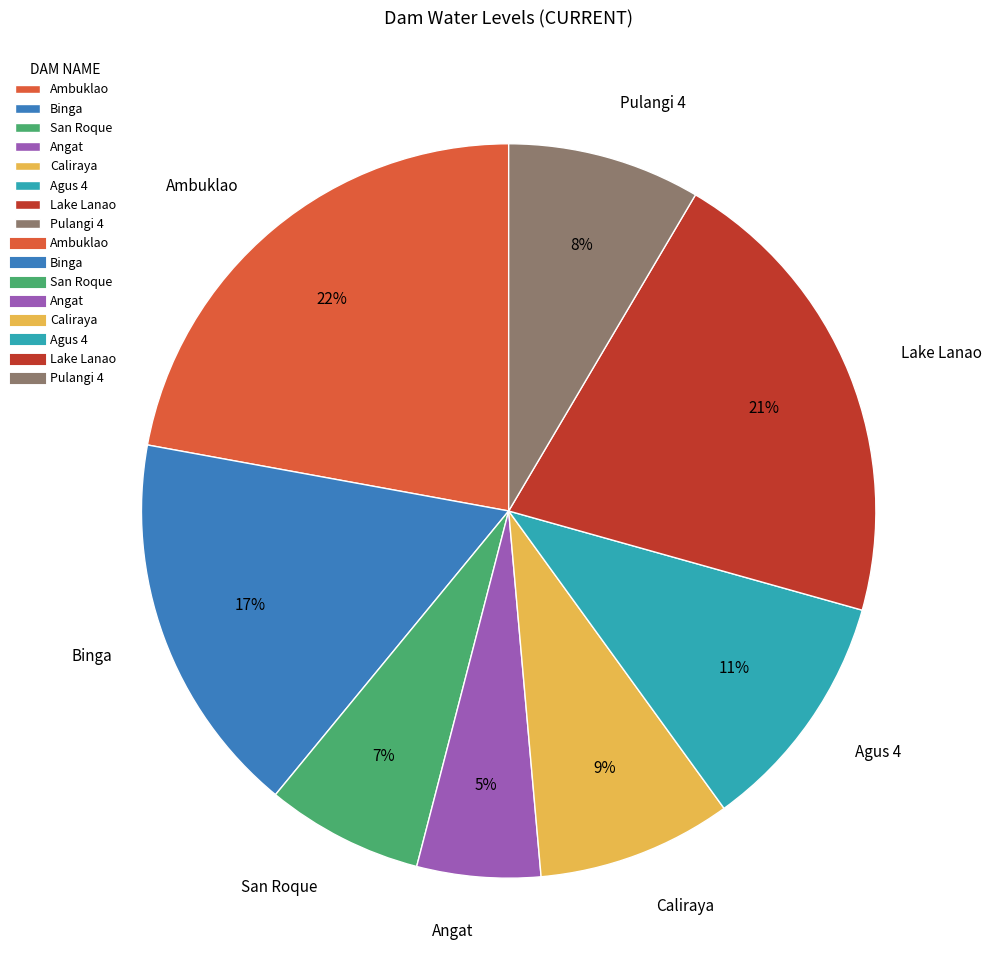

What is the ratio of the value at Caliraya to the value at Agus 4?

0.8